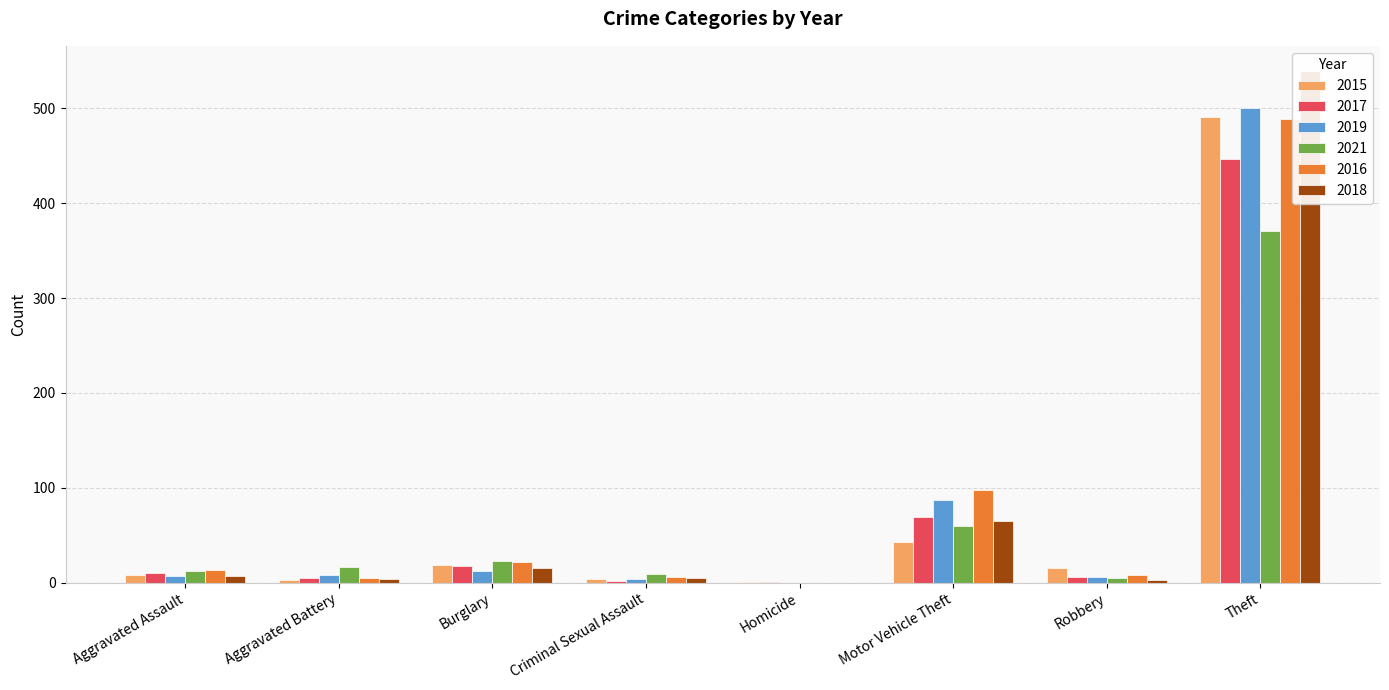

The 2018 series shows 65 at Motor Vehicle Theft. True or false?

True